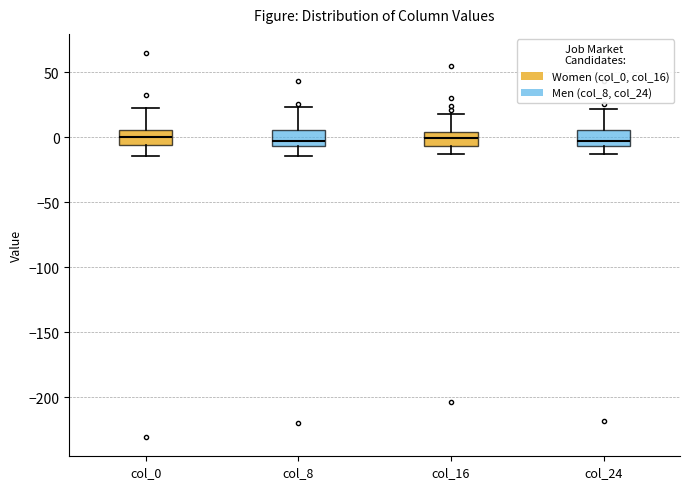

Where does the median line of the box for col_24 sit on the y-axis? The values are not printed on the chart, so give them approximately, as read against the axis.

0